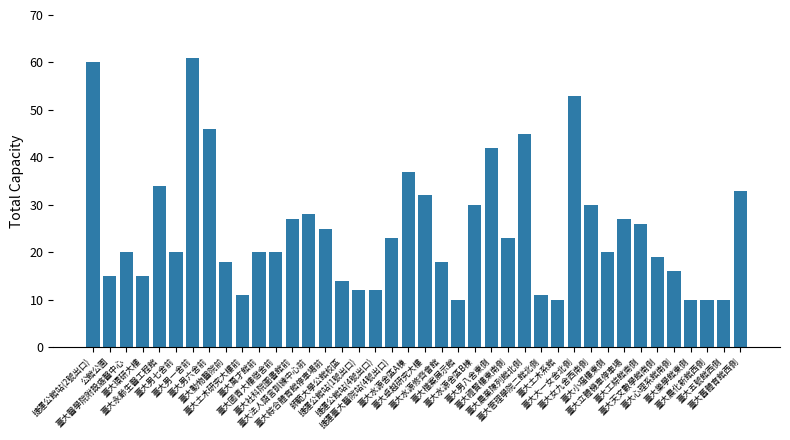

Where does the data first go above 20?

捷運公館站(2號出口)